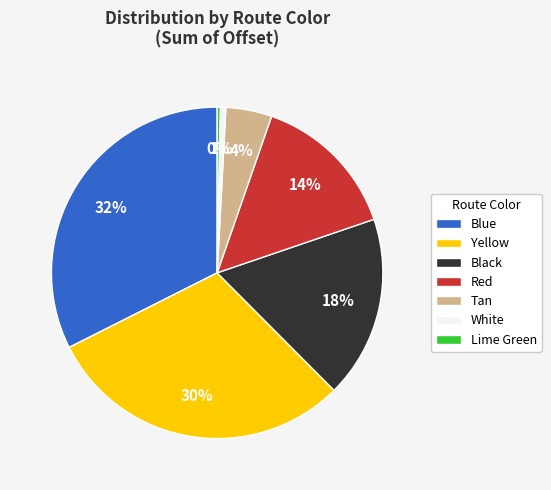

The White slice represents 1% of the pie. True or false?

True